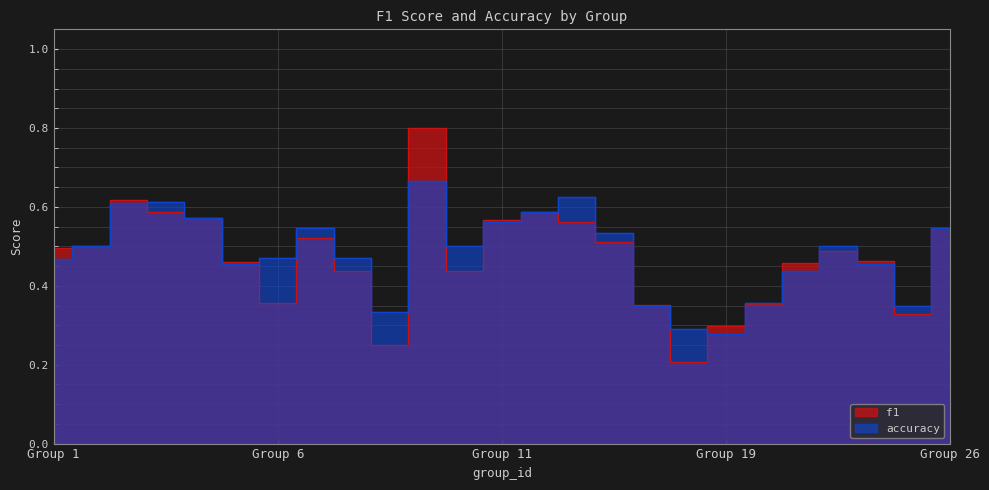

Which series ends up on top after the final intersection of f1 and accuracy?

accuracy